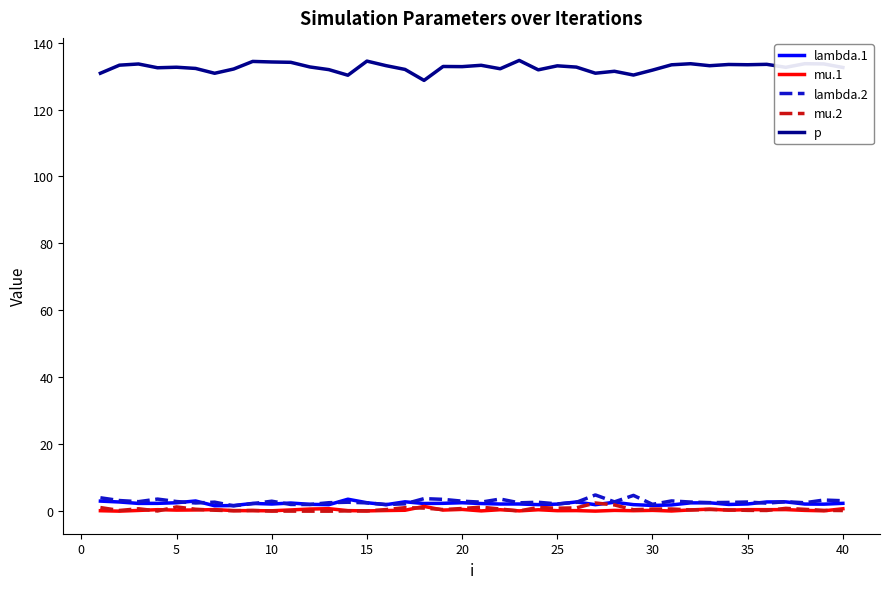

True or false: mu.1 and p cross at least once.

False